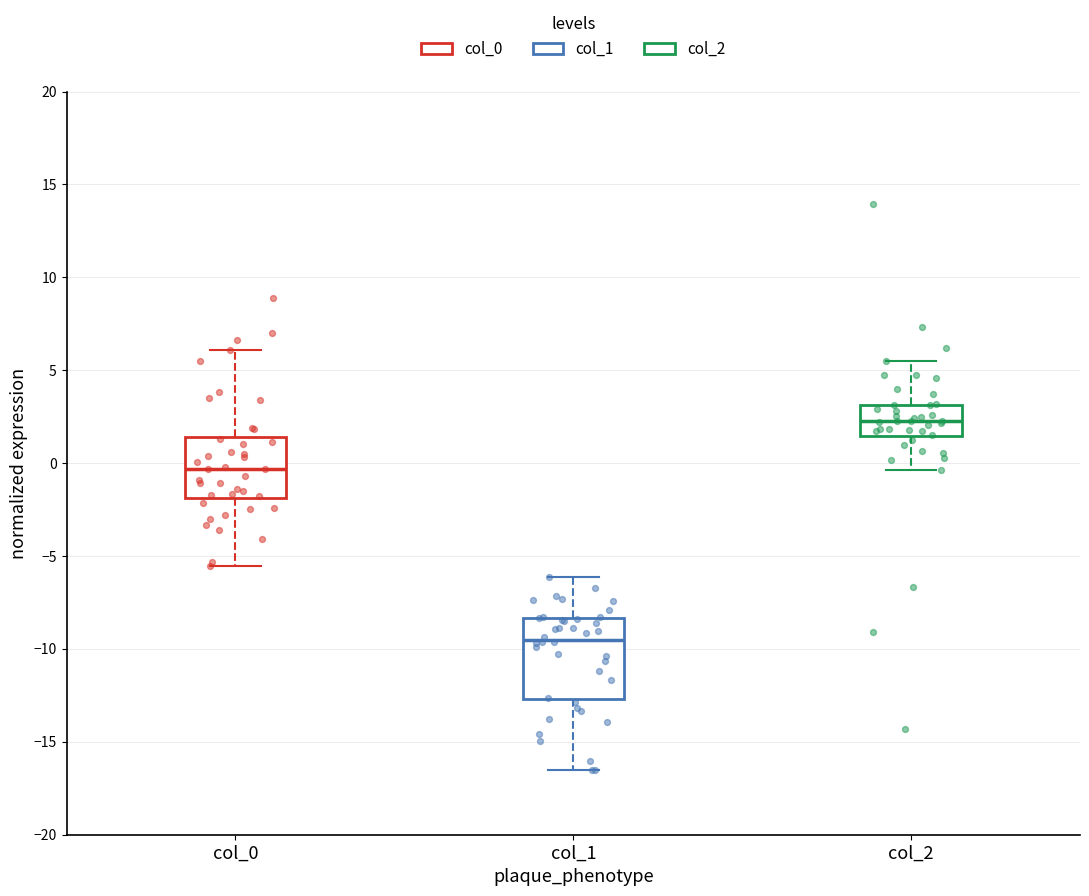

Reading left to right, transcribe this box plot: for each box, give where its median line is, the range the box spans, and where its two whiskers end, as read against the y-axis. The values are not printed on the chart, so give them approximately, as read against the axis.

col_0: median -0.5, box -2.0 to 1.5, whiskers -5.5 to 6.0
col_1: median -9.5, box -12.5 to -8.5, whiskers -16.5 to -6.0
col_2: median 2.5, box 1.5 to 3.0, whiskers -0.5 to 5.5